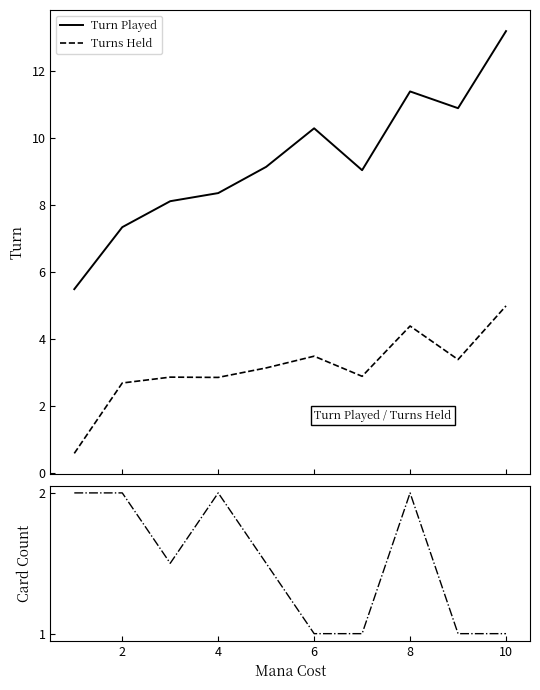

Read the Turn Played value at 2.

7.3